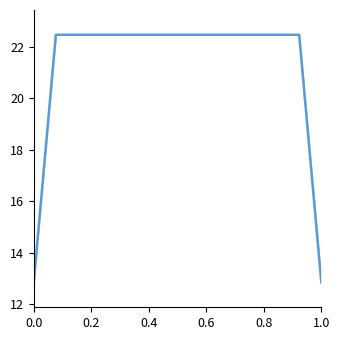

Reading left to right, list all the values displayed in this chart.

12.8	16.1	19.3	22.5	22.5	22.5	22.5	22.5	22.5	22.5	22.5	22.5	22.5	22.5	22.5	22.5	22.5	22.5	22.5	22.5	22.5	22.5	22.5	22.5	22.5	22.5	22.5	22.5	22.5	22.5	22.5	22.5	22.5	22.5	22.5	22.5	22.5	19.3	16.1	12.8